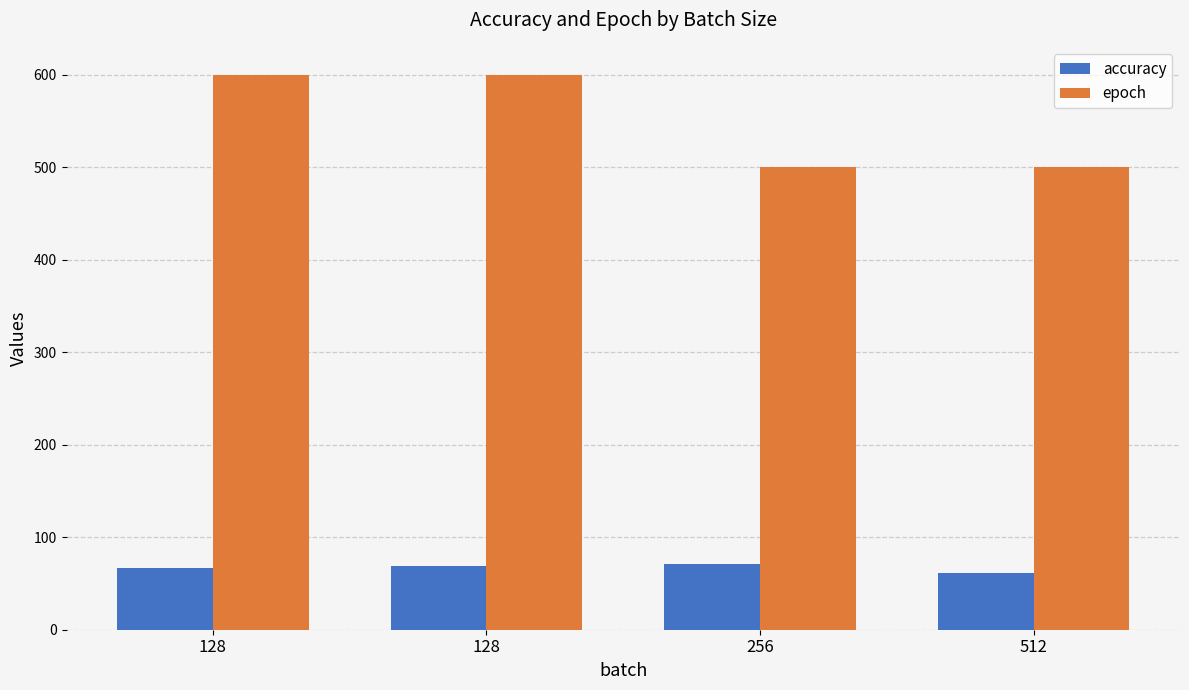

Rank the categories by accuracy value from highest to lowest.

256, 128, 128, 512